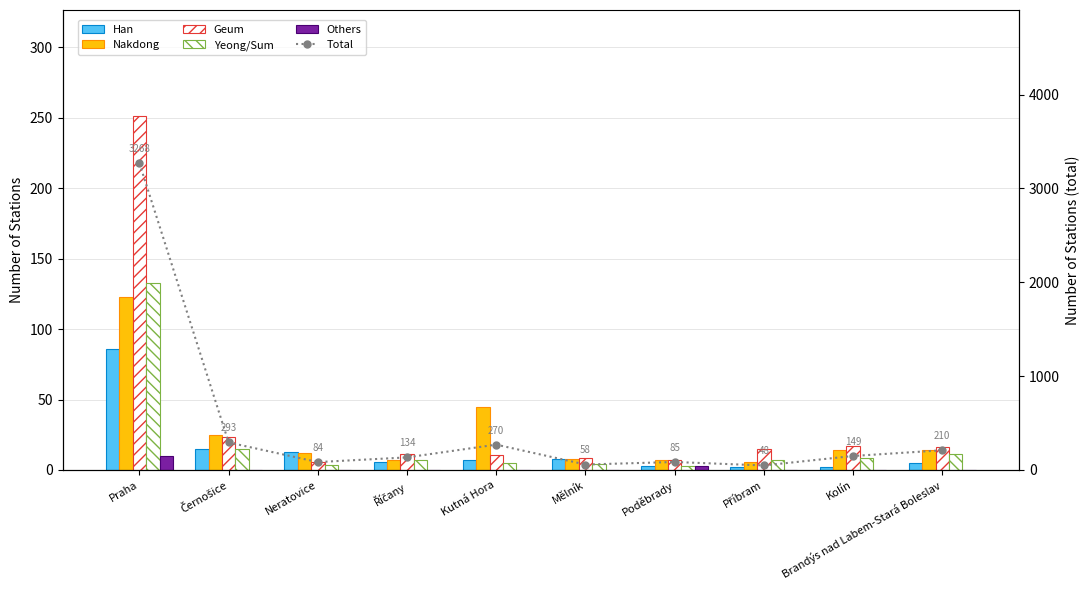

At which category is the sum across all series the highest?

Praha